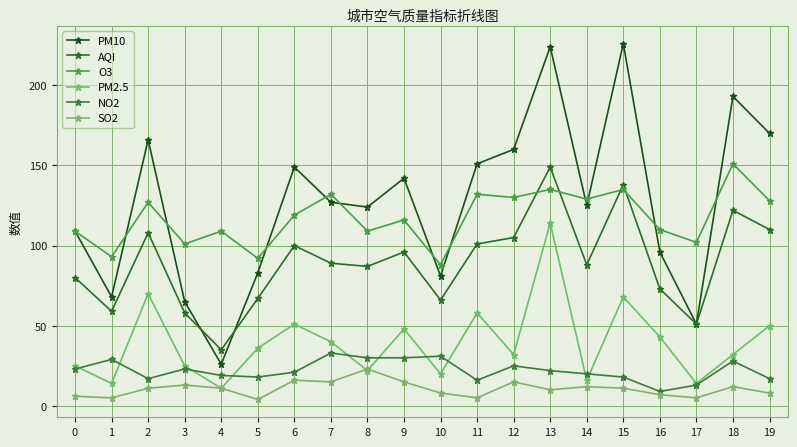

Where is the first local maximum for PM10?

2